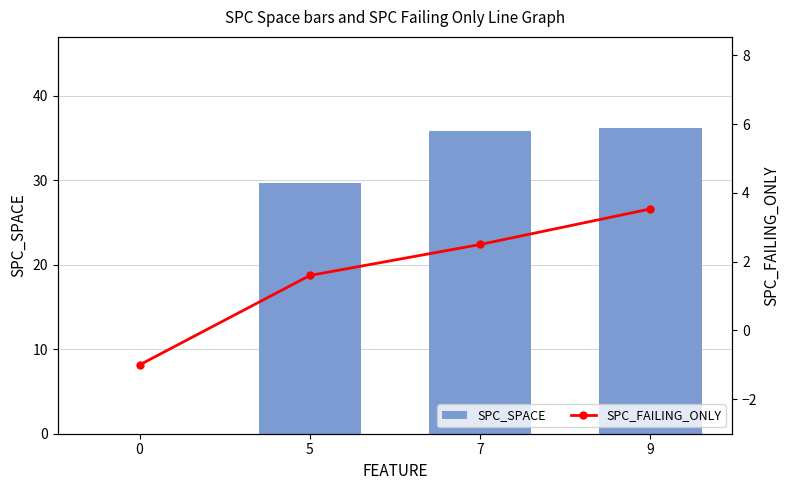

Is the value of SPC_FAILING_ONLY at 5 greater than the value of SPC_SPACE at 5?

No